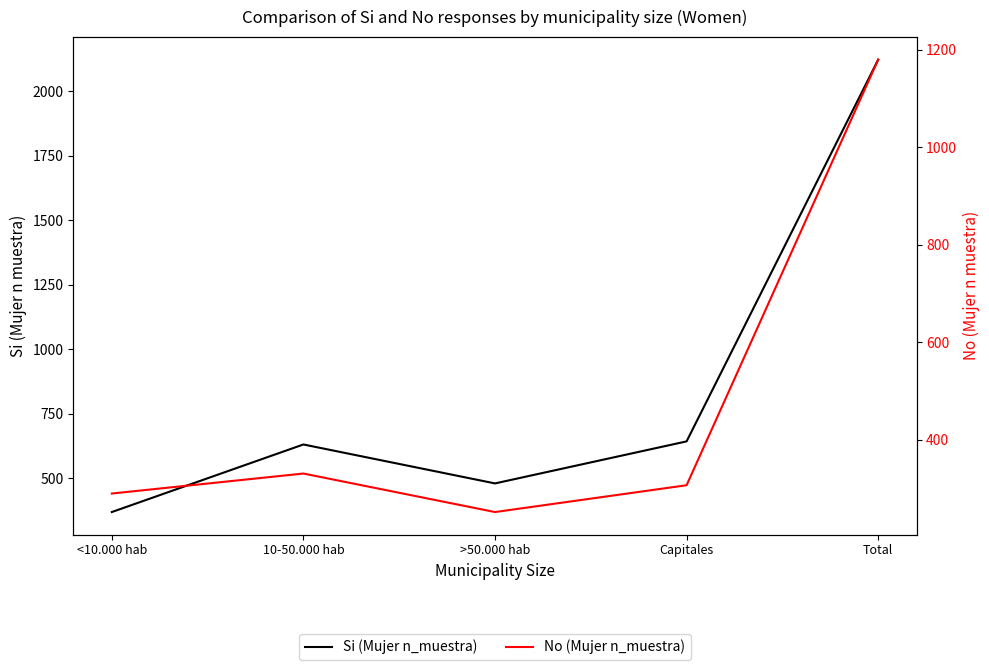

What is the difference between the maximum and second lowest values in the Si (Mujer n_muestra) series?

1643